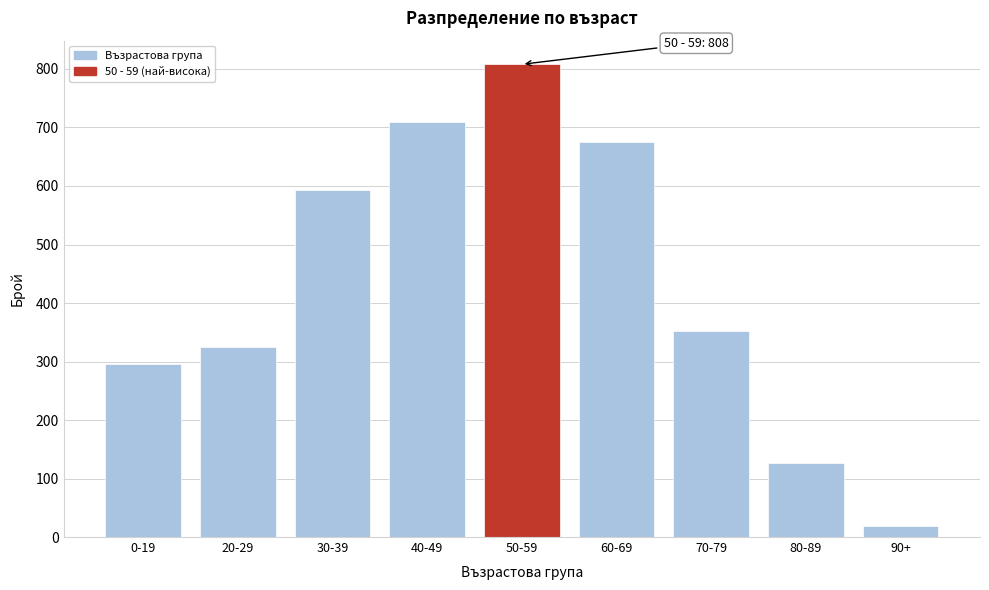

Reading left to right, list all the values displayed in this chart.

296	324	594	709	808	676	353	126	19